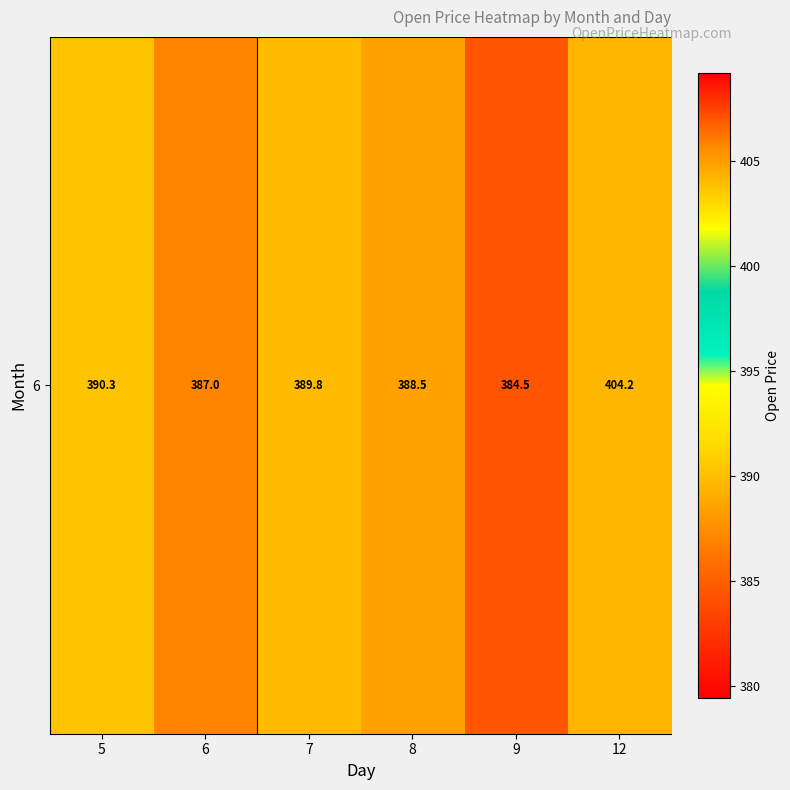

List the labels in order of value, smallest first.

9, 6, 8, 7, 5, 12